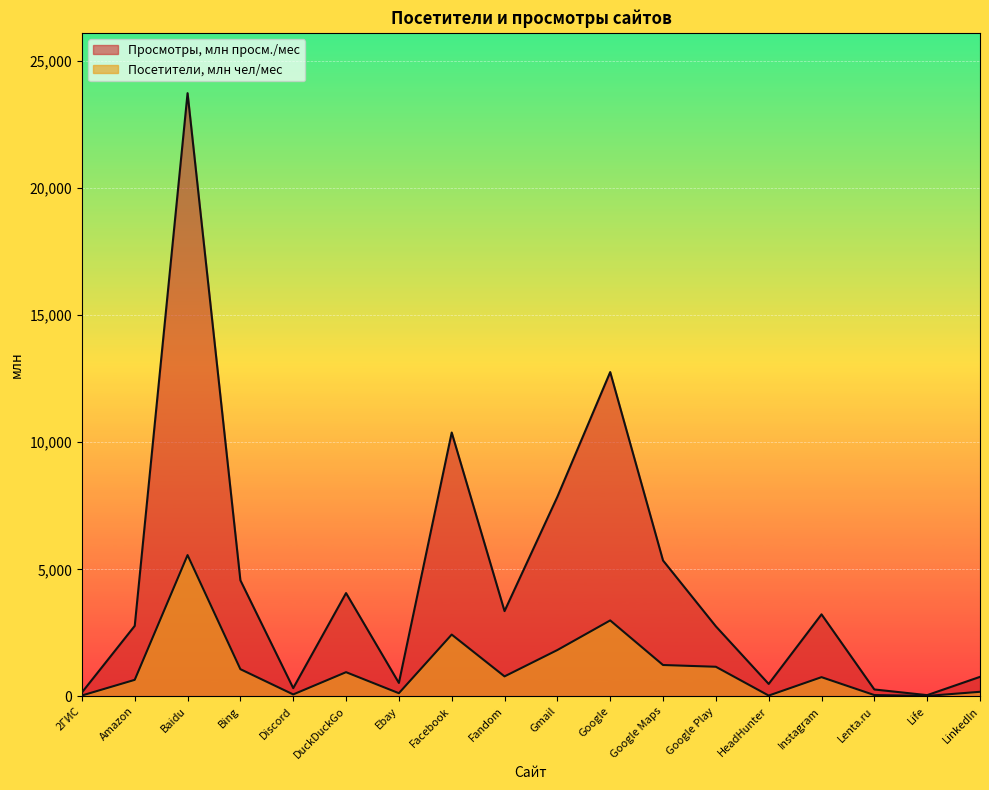

How many values in the Посетители, млн чел/мес series are below 786?

9